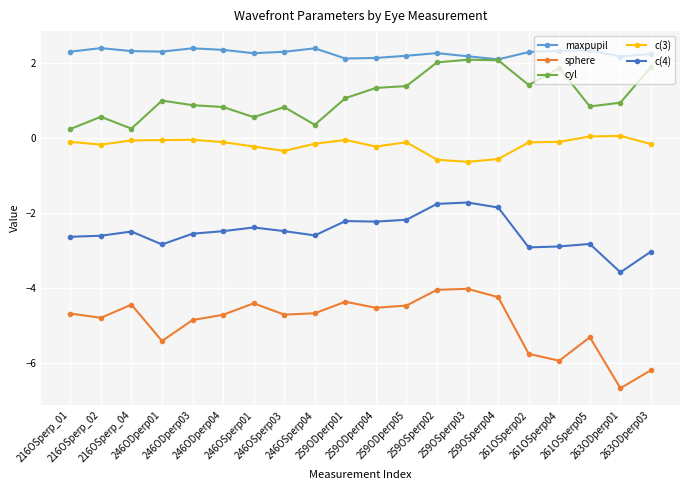

What is the value of the cyl point at the 5th from the left?

0.9